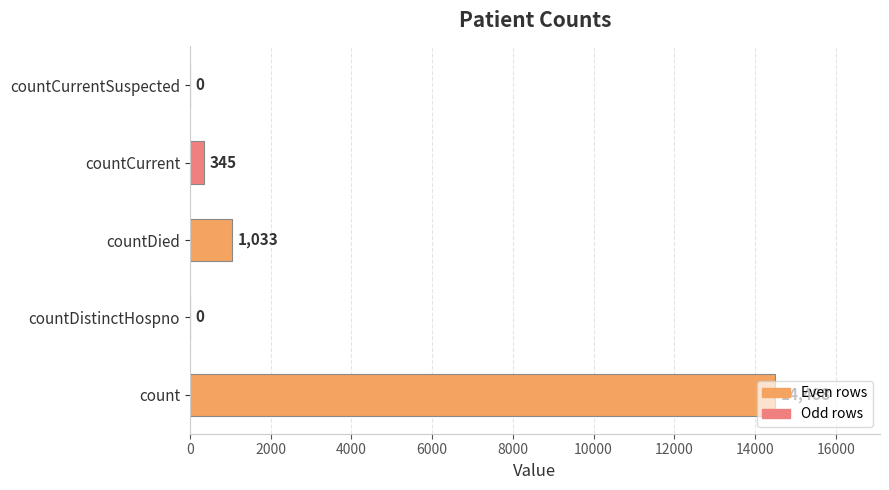

The value at countDistinctHospno is 0. True or false?

True